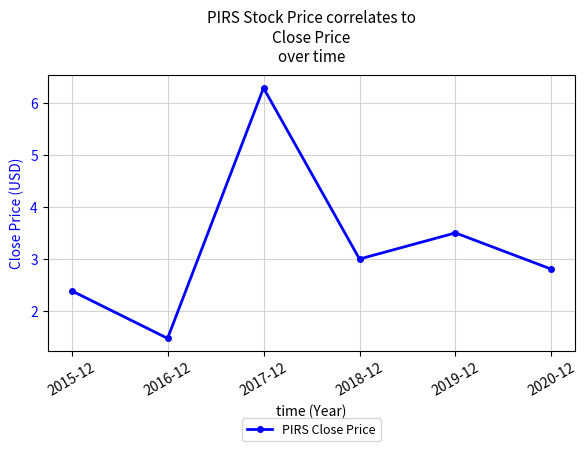

Reading right to left, what are all the values shown in this chart?

2020-12=2.8	2019-12=3.5	2018-12=3.0	2017-12=6.3	2016-12=1.5	2015-12=2.4